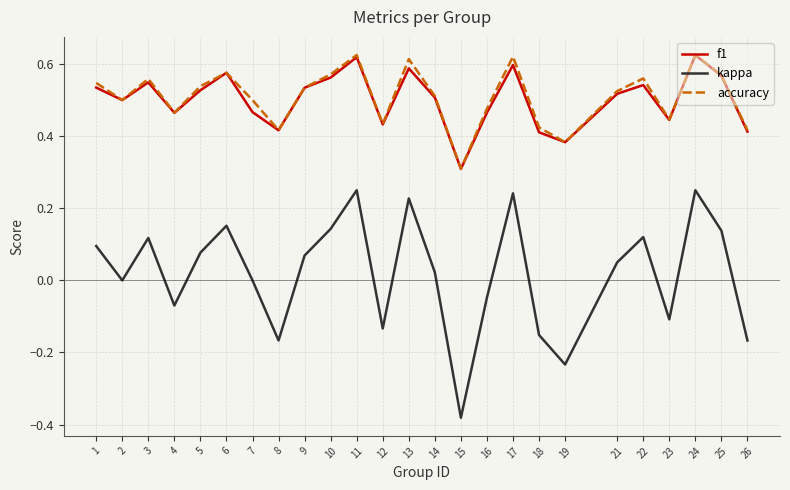

What is the total value across all series at 9?

1.1